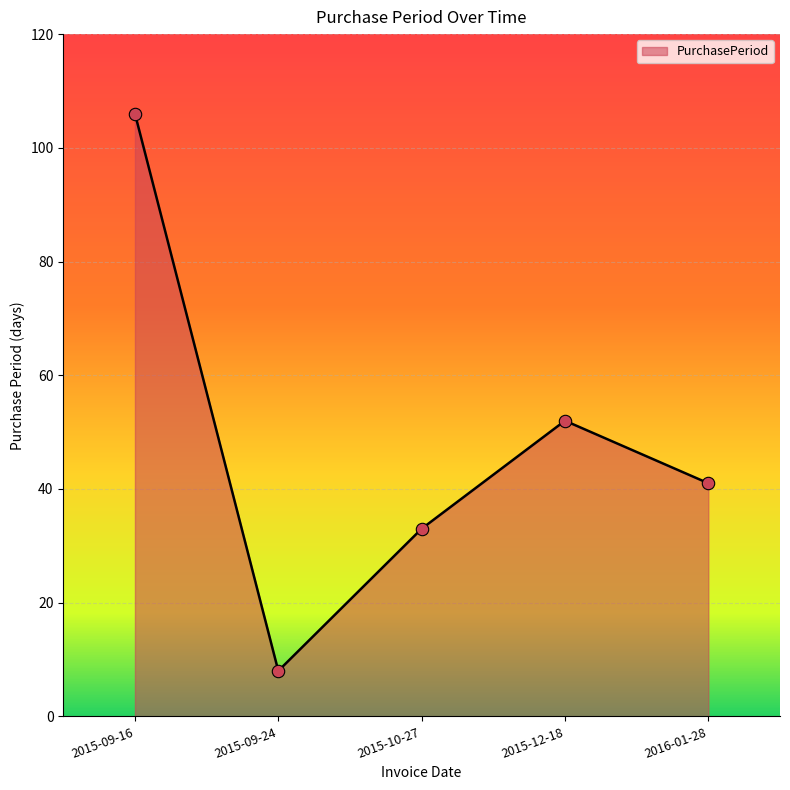

Approximately how many times larger is the value at 2016-01-28 compared to 2015-09-16?

0.4